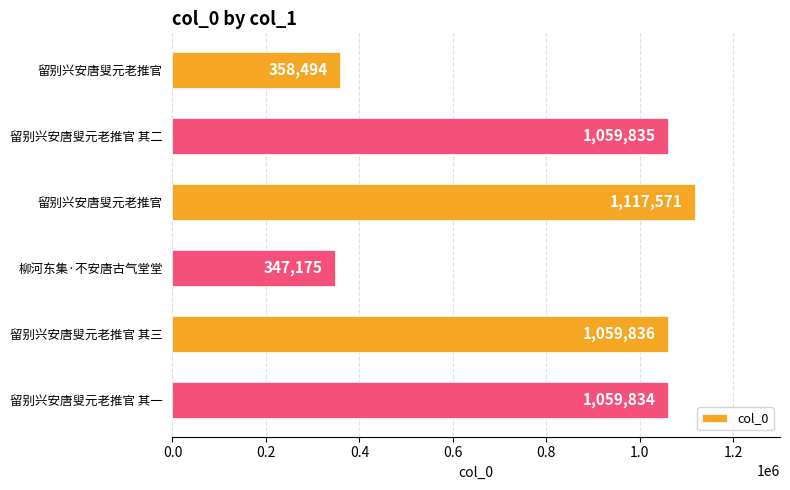

How many bars are there in total?

6